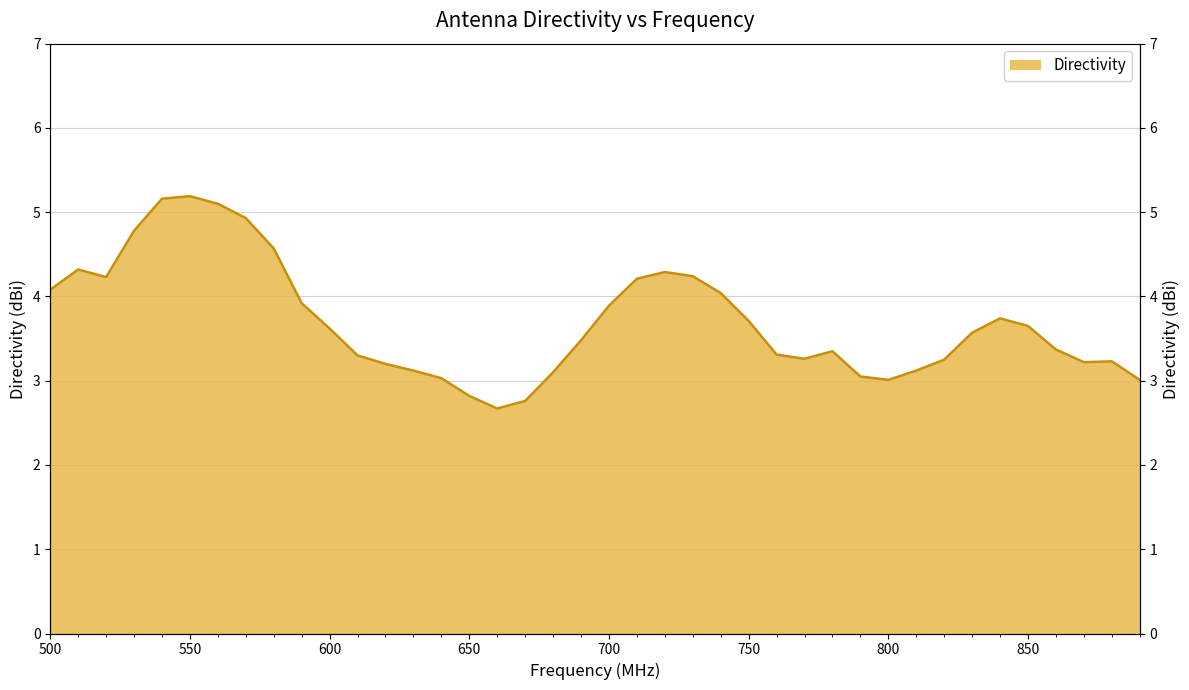

Which category has the lowest value across all series?

660